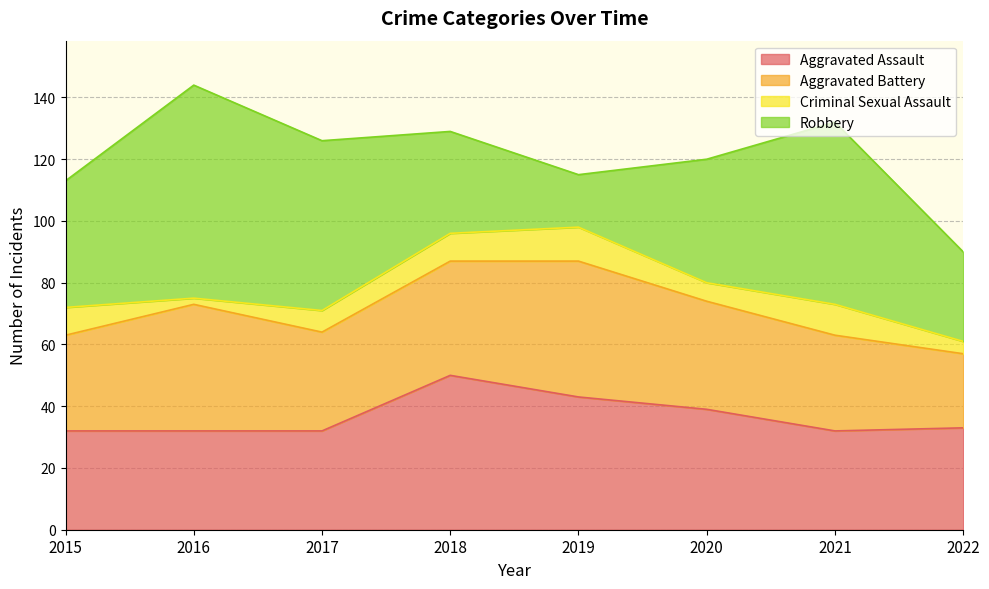

What is the difference between the highest and lowest values at 2016?

67